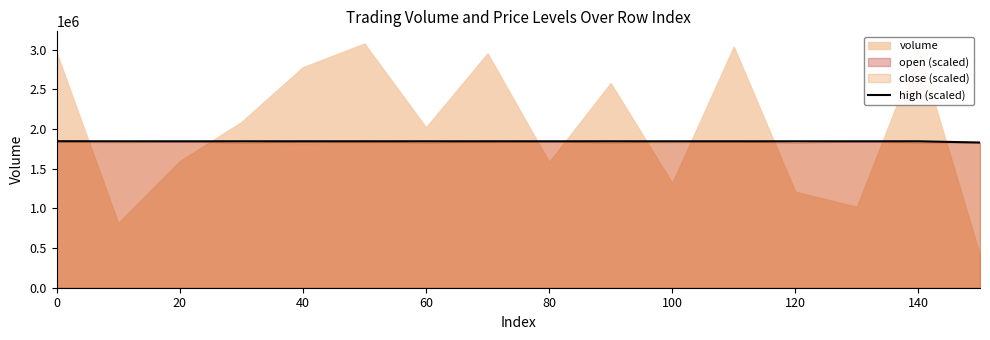

True or false: high (scaled) has a value of 1847643.6 at 0.

True